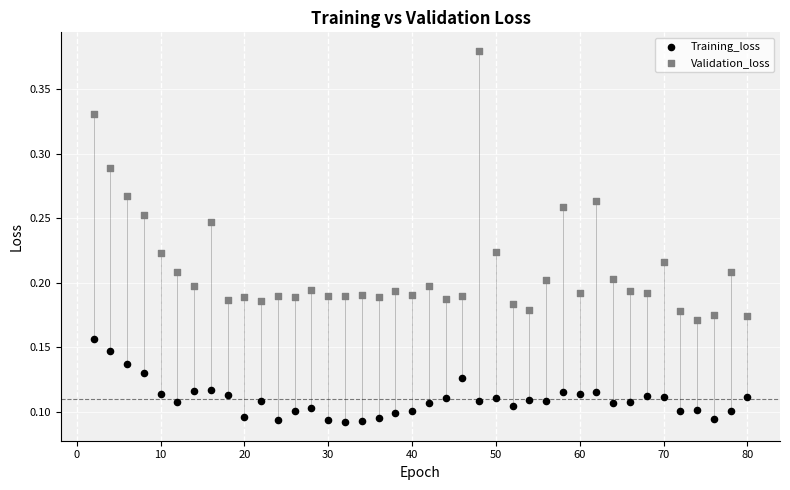

What are all the series names shown in the legend?

Training_loss, Validation_loss